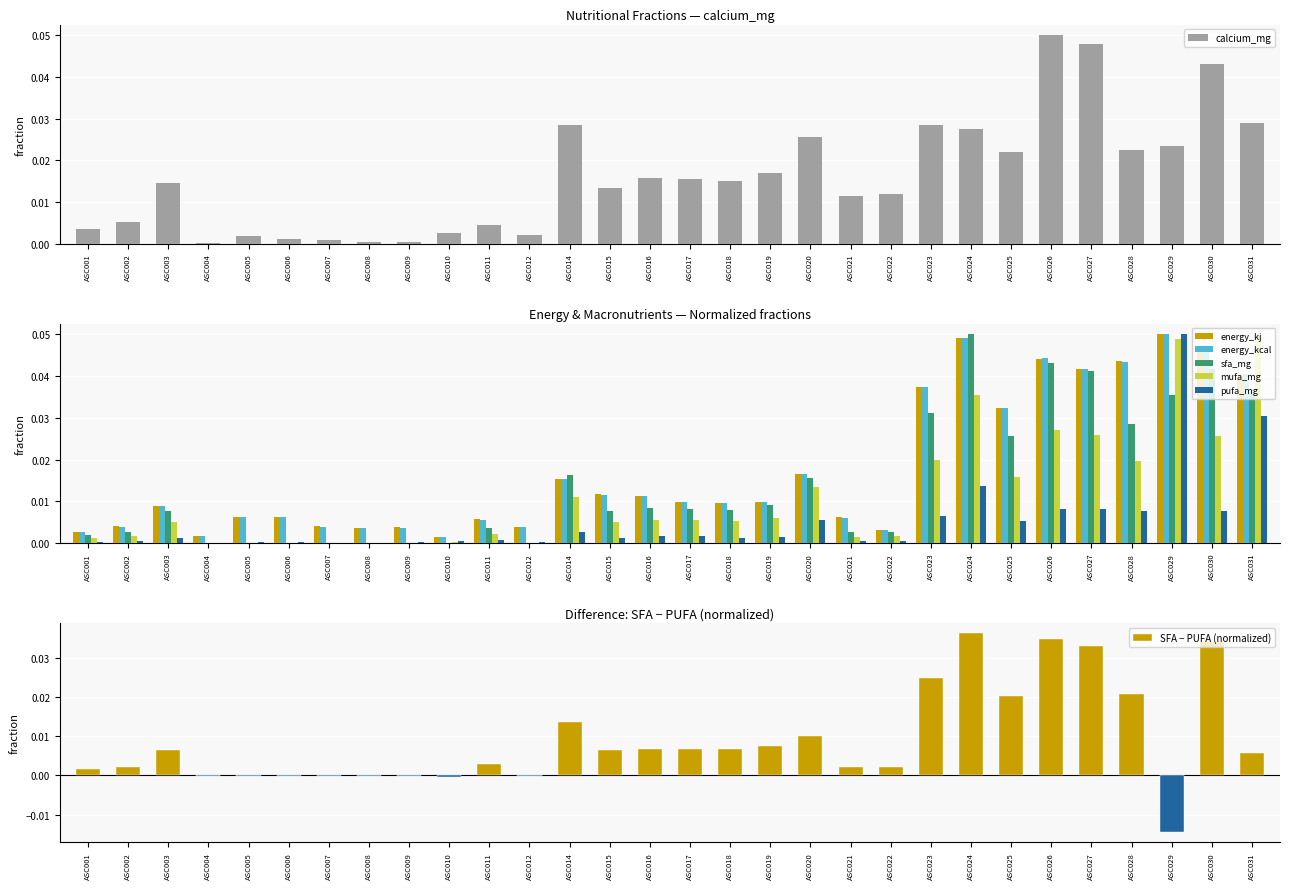

Reading left to right, list all the values displayed in this chart.

energy_kj: ASC001=0.0	ASC002=0.0	ASC003=0.0	ASC004=0.0	ASC005=0.0	ASC006=0.0	ASC007=0.0	ASC008=0.0	ASC009=0.0	ASC010=0.0	ASC011=0.0	ASC012=0.0	ASC014=0.0	ASC015=0.0	ASC016=0.0	ASC017=0.0	ASC018=0.0	ASC019=0.0	ASC020=0.0	ASC021=0.0	ASC022=0.0	ASC023=0.0	ASC024=0.0	ASC025=0.0	ASC026=0.0	ASC027=0.0	ASC028=0.0	ASC029=0.1	ASC030=0.0	ASC031=0.0
energy_kcal: ASC001=0.0	ASC002=0.0	ASC003=0.0	ASC004=0.0	ASC005=0.0	ASC006=0.0	ASC007=0.0	ASC008=0.0	ASC009=0.0	ASC010=0.0	ASC011=0.0	ASC012=0.0	ASC014=0.0	ASC015=0.0	ASC016=0.0	ASC017=0.0	ASC018=0.0	ASC019=0.0	ASC020=0.0	ASC021=0.0	ASC022=0.0	ASC023=0.0	ASC024=0.0	ASC025=0.0	ASC026=0.0	ASC027=0.0	ASC028=0.0	ASC029=0.1	ASC030=0.0	ASC031=0.0
sfa_mg: ASC001=0.0	ASC002=0.0	ASC003=0.0	ASC004=0.0	ASC005=0.0	ASC006=0.0	ASC007=0.0	ASC008=0.0	ASC009=0.0	ASC010=0.0	ASC011=0.0	ASC012=0.0	ASC014=0.0	ASC015=0.0	ASC016=0.0	ASC017=0.0	ASC018=0.0	ASC019=0.0	ASC020=0.0	ASC021=0.0	ASC022=0.0	ASC023=0.0	ASC024=0.1	ASC025=0.0	ASC026=0.0	ASC027=0.0	ASC028=0.0	ASC029=0.0	ASC030=0.0	ASC031=0.0
mufa_mg: ASC001=0.0	ASC002=0.0	ASC003=0.0	ASC004=0.0	ASC005=0.0	ASC006=0.0	ASC007=0.0	ASC008=0.0	ASC009=0.0	ASC010=0.0	ASC011=0.0	ASC012=0.0	ASC014=0.0	ASC015=0.0	ASC016=0.0	ASC017=0.0	ASC018=0.0	ASC019=0.0	ASC020=0.0	ASC021=0.0	ASC022=0.0	ASC023=0.0	ASC024=0.0	ASC025=0.0	ASC026=0.0	ASC027=0.0	ASC028=0.0	ASC029=0.0	ASC030=0.0	ASC031=0.1
pufa_mg: ASC001=0.0	ASC002=0.0	ASC003=0.0	ASC004=0.0	ASC005=0.0	ASC006=0.0	ASC007=0.0	ASC008=0.0	ASC009=0.0	ASC010=0.0	ASC011=0.0	ASC012=0.0	ASC014=0.0	ASC015=0.0	ASC016=0.0	ASC017=0.0	ASC018=0.0	ASC019=0.0	ASC020=0.0	ASC021=0.0	ASC022=0.0	ASC023=0.0	ASC024=0.0	ASC025=0.0	ASC026=0.0	ASC027=0.0	ASC028=0.0	ASC029=0.1	ASC030=0.0	ASC031=0.0
calcium_mg: ASC001=0.0	ASC002=0.0	ASC003=0.0	ASC004=0.0	ASC005=0.0	ASC006=0.0	ASC007=0.0	ASC008=0.0	ASC009=0.0	ASC010=0.0	ASC011=0.0	ASC012=0.0	ASC014=0.0	ASC015=0.0	ASC016=0.0	ASC017=0.0	ASC018=0.0	ASC019=0.0	ASC020=0.0	ASC021=0.0	ASC022=0.0	ASC023=0.0	ASC024=0.0	ASC025=0.0	ASC026=0.1	ASC027=0.0	ASC028=0.0	ASC029=0.0	ASC030=0.0	ASC031=0.0